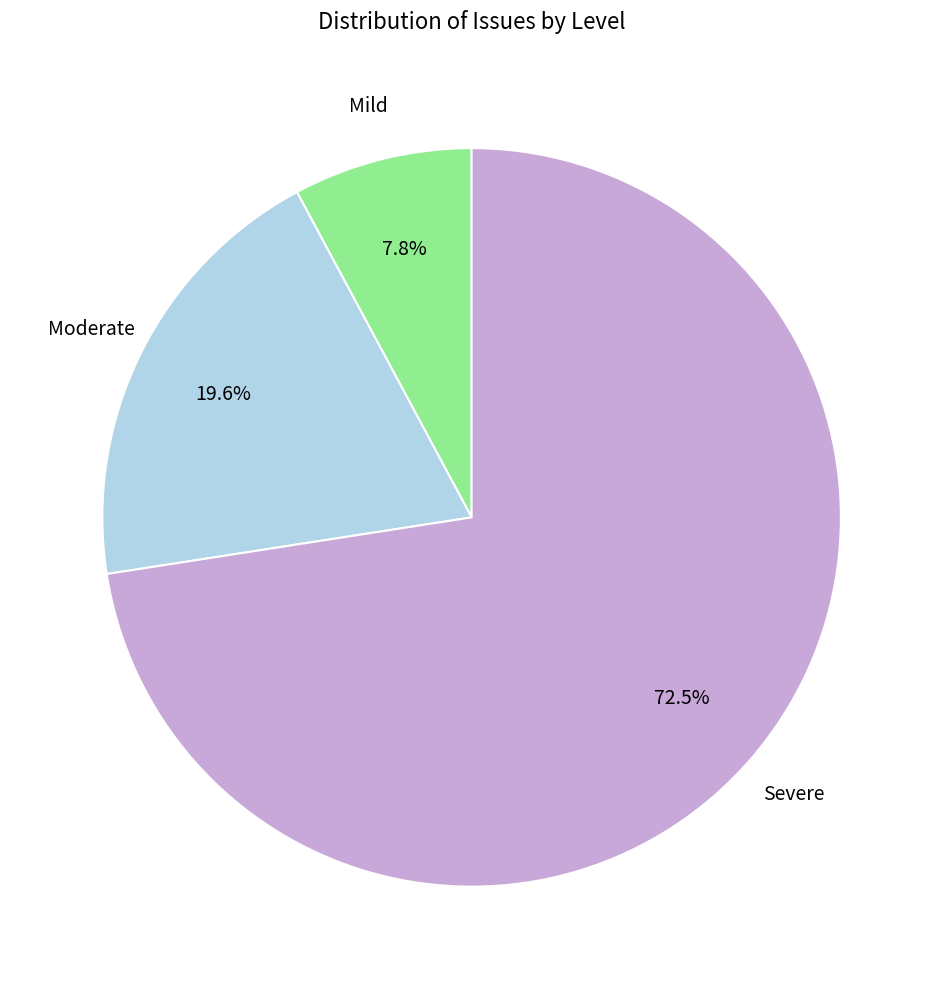

To the nearest percent, what is the difference between the largest and smallest slice percentages?

65%